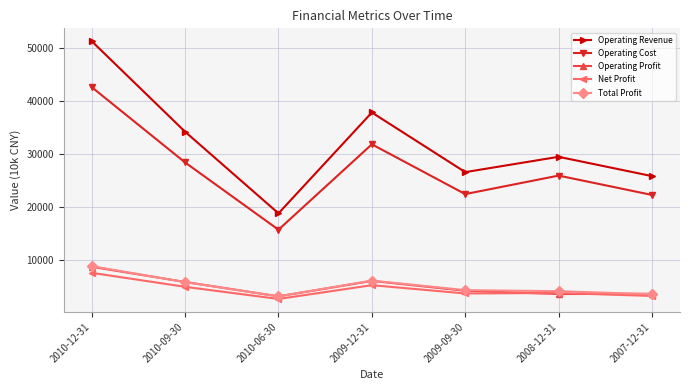

What is the label of the 4th point from the right?

2009-12-31